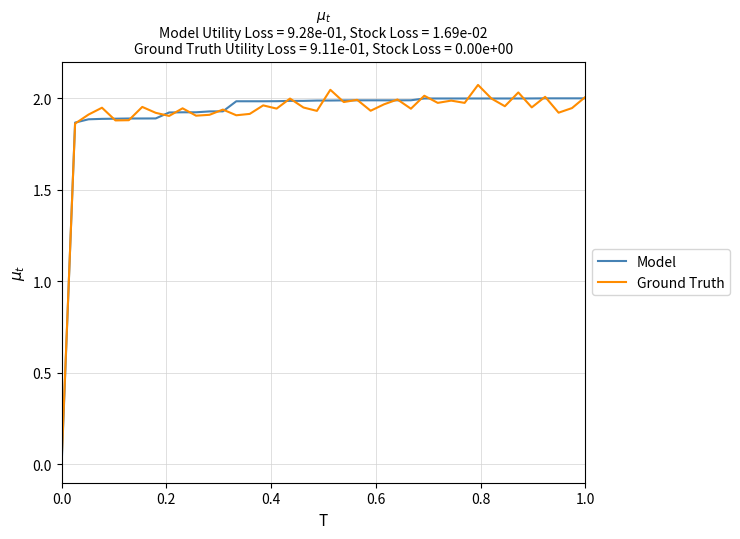

Which series has the largest range (max minus min)?

Ground Truth